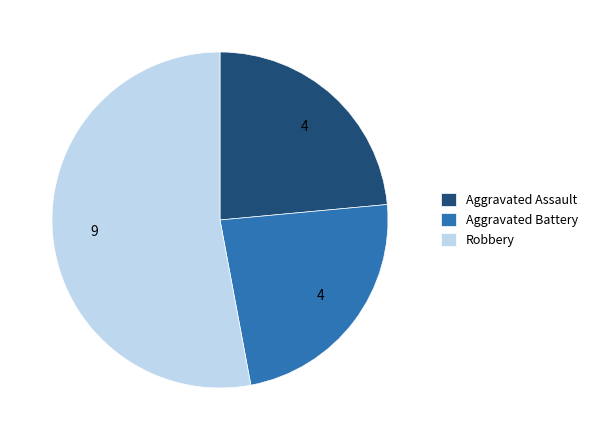

Count the number of slices in the pie.

3